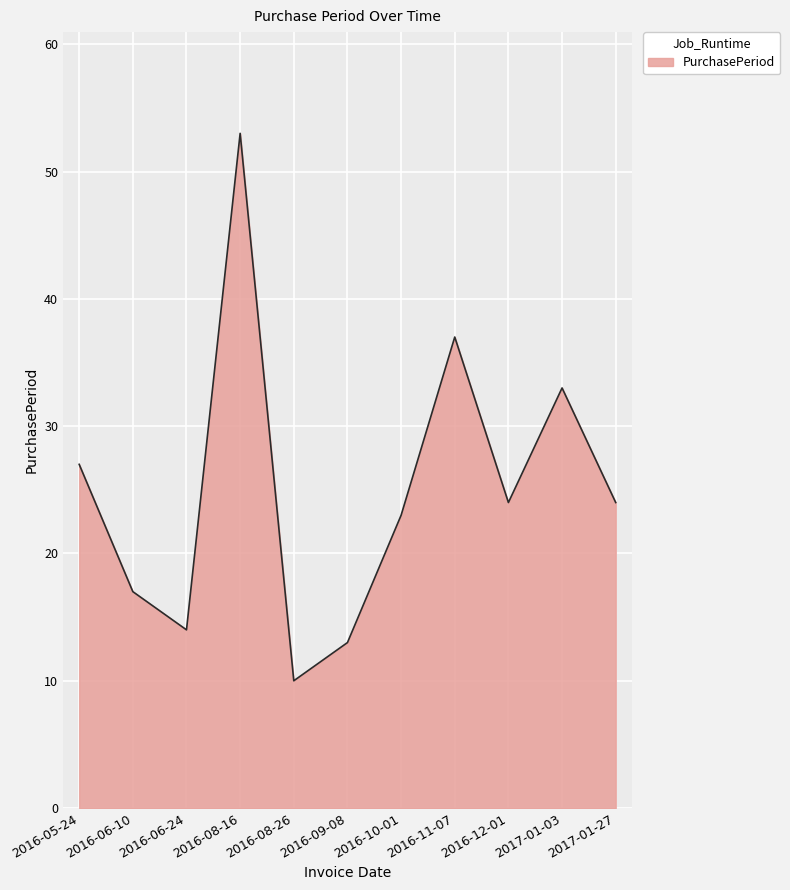

Reading left to right, list all the values displayed in this chart.

2016-05-24=27	2016-06-10=17	2016-06-24=14	2016-08-16=53	2016-08-26=10	2016-09-08=13	2016-10-01=23	2016-11-07=37	2016-12-01=24	2017-01-03=33	2017-01-27=24